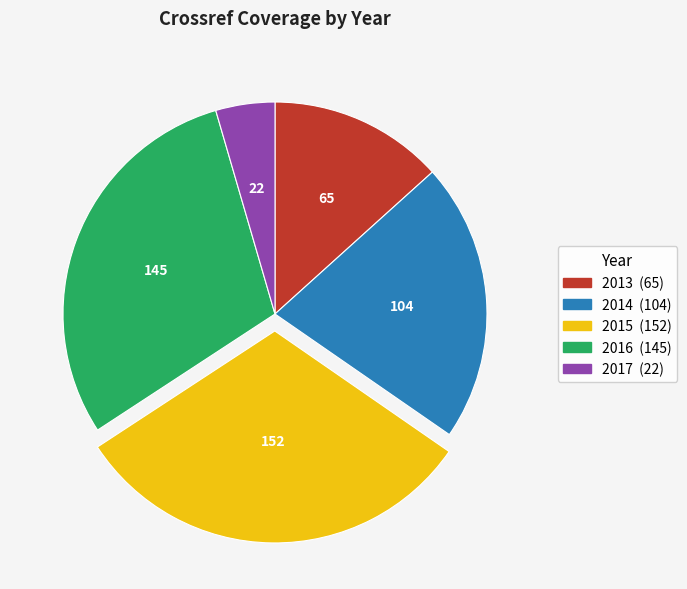

Does 2017 represent more than half of the total?

No